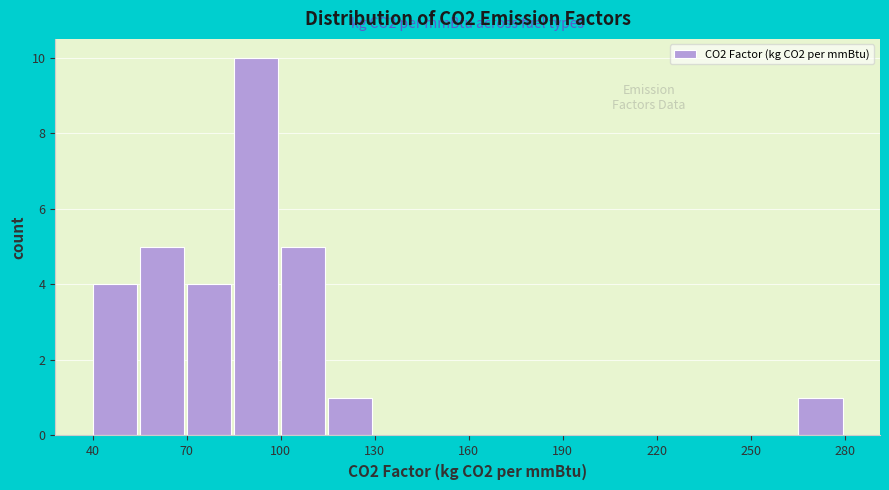

Around what value on the x-axis is the tallest bar? Give the approximate position of its centre, as read against the axis.

90